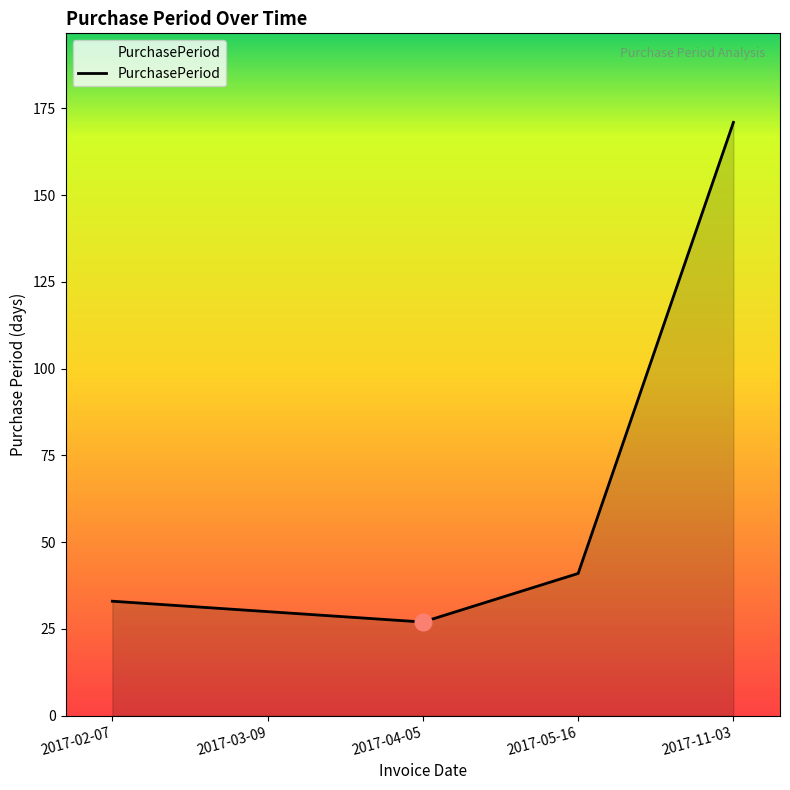

How many lines are shown in the chart?

1